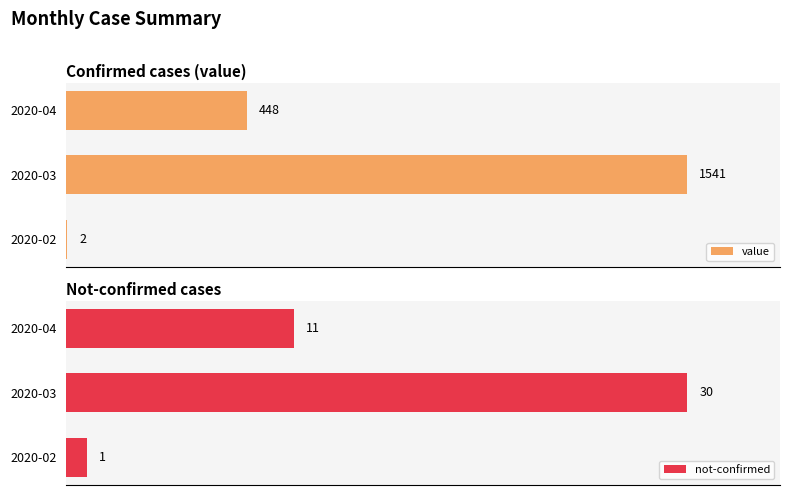

The not-confirmed series shows 1 at 0. True or false?

False